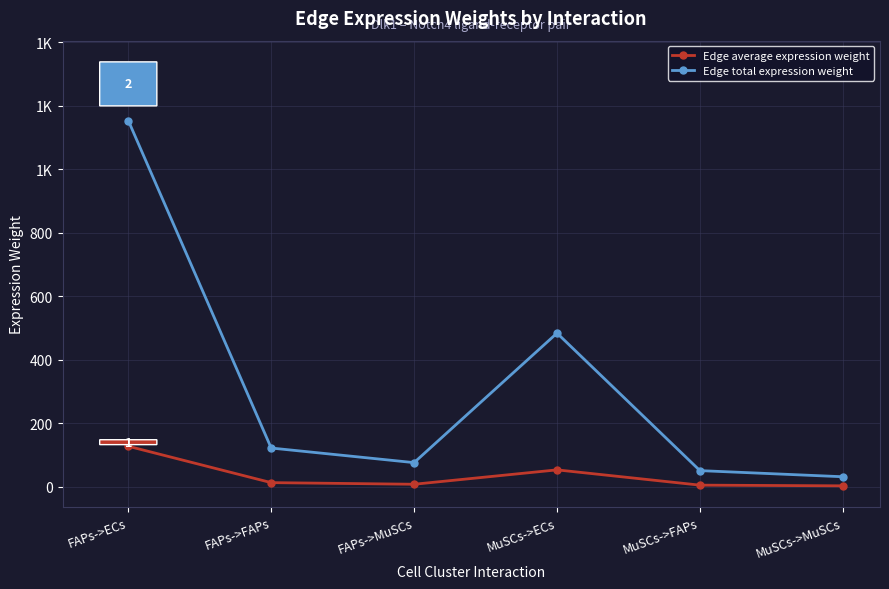

Is this an area chart (filled region under the line)?

No